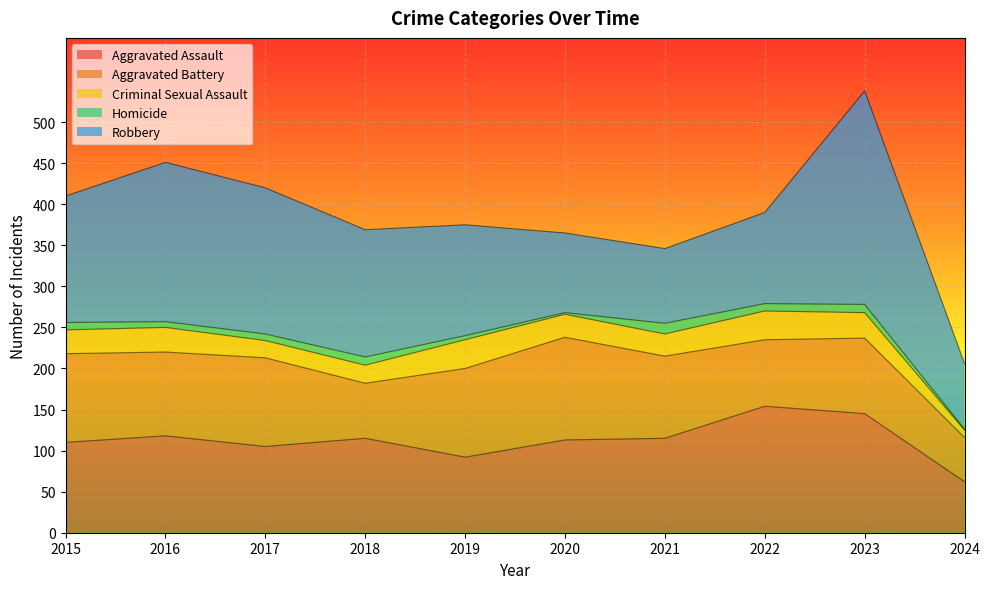

True or false: Aggravated Battery has a value of 47 at 2022.

False